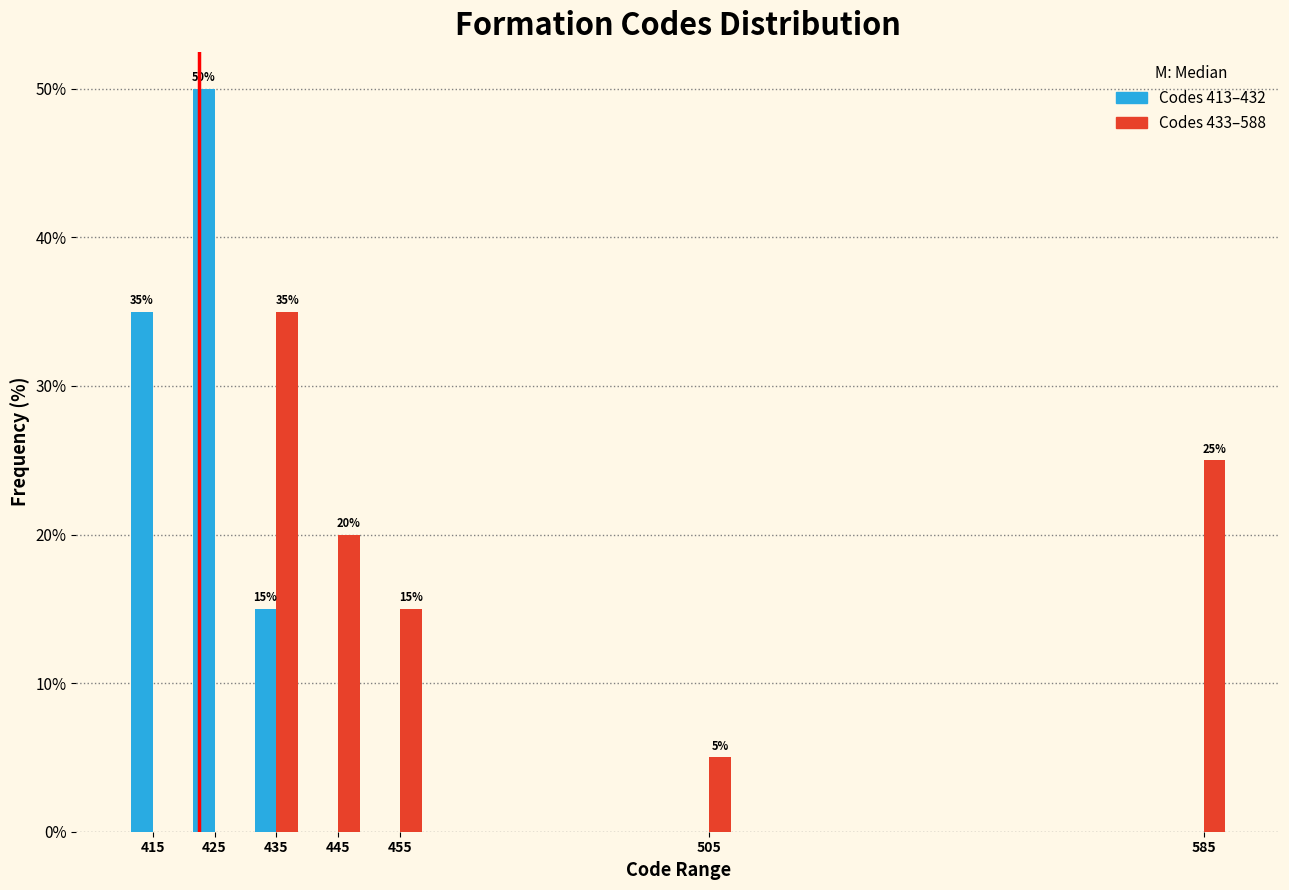

What is the maximum value shown in the chart?

50